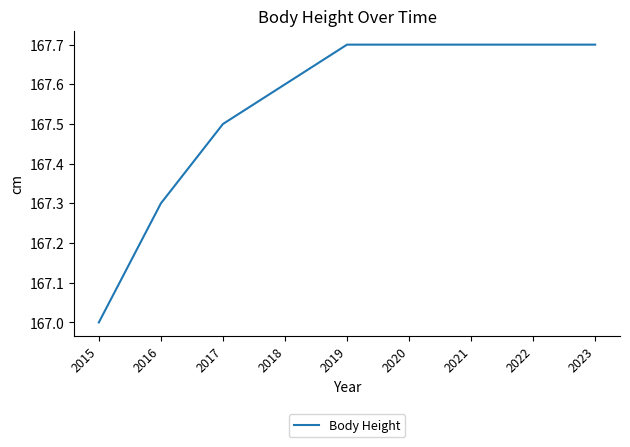

At which category does the chart reach its minimum across all series?

2015